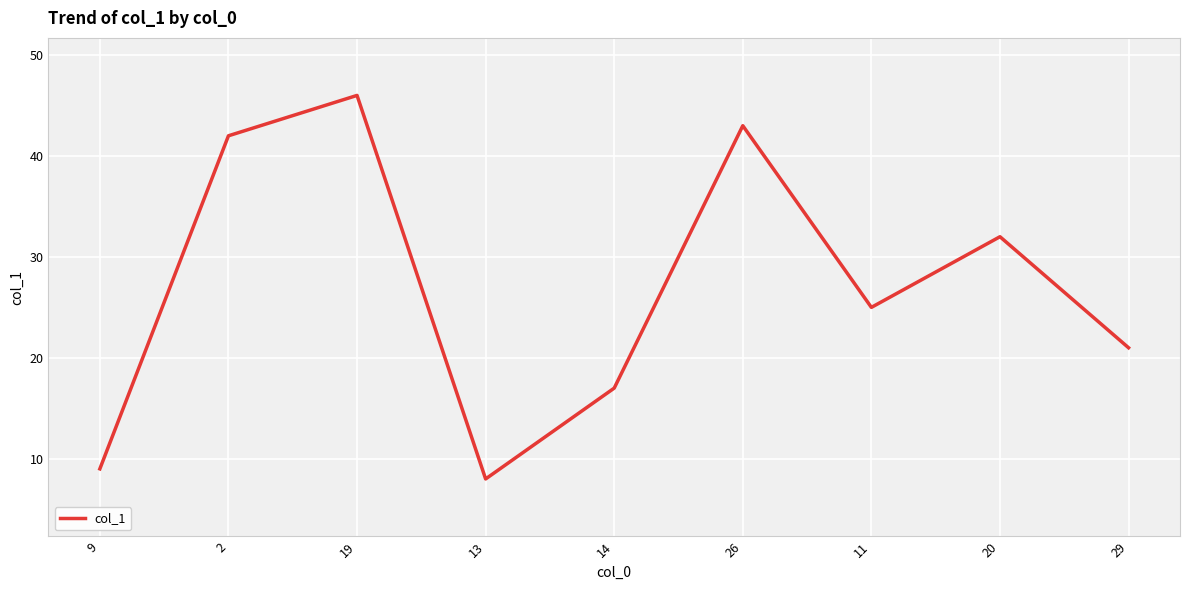

Reading right to left, list all the values displayed in this chart.

21	32	25	43	17	8	46	42	9